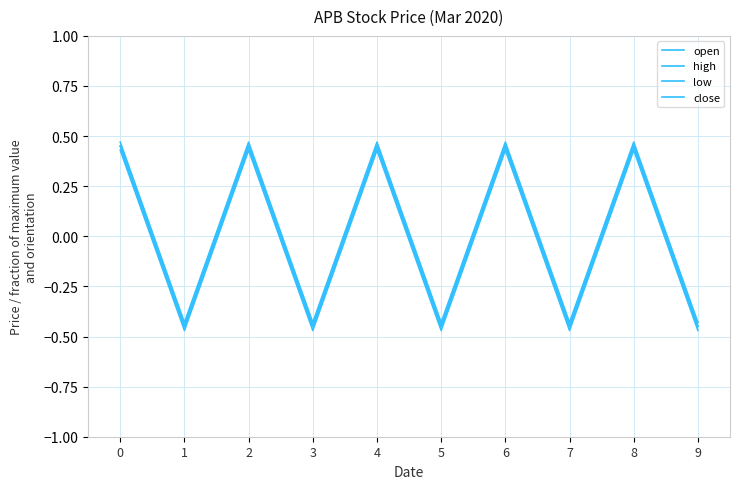

Does the chart display data point markers on the line(s)?

No